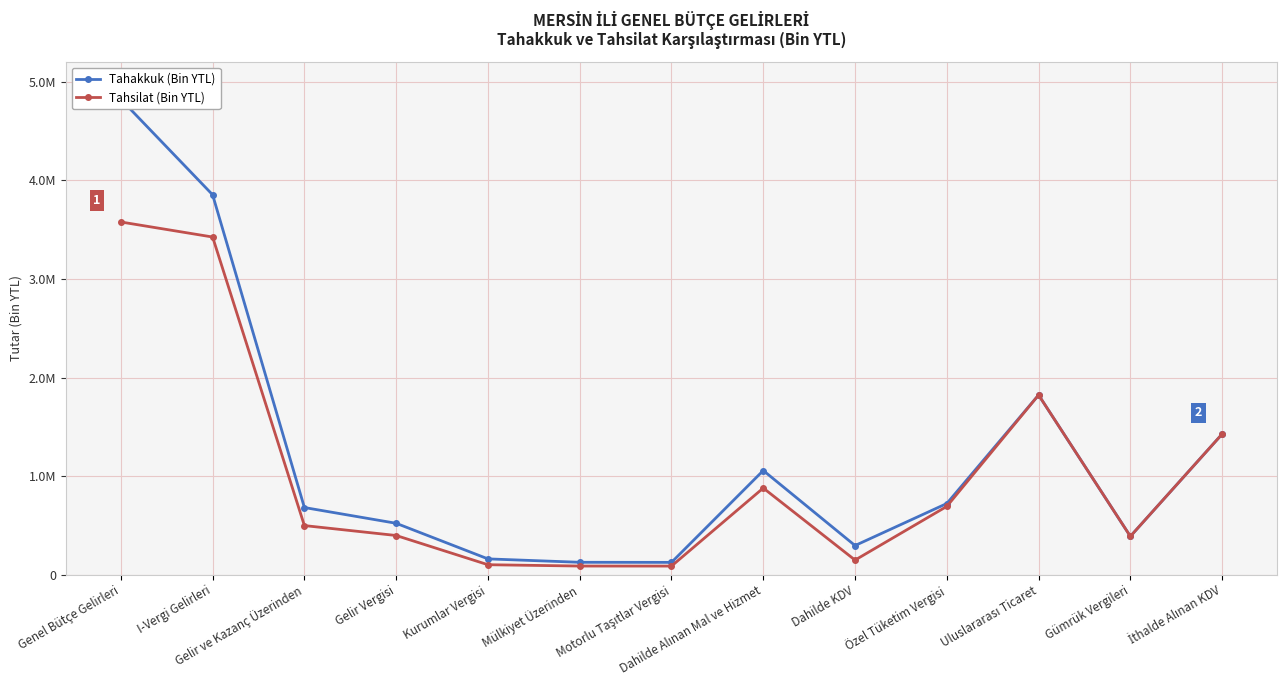

Which series has the largest range (max minus min)?

Tahakkuk (Bin YTL)